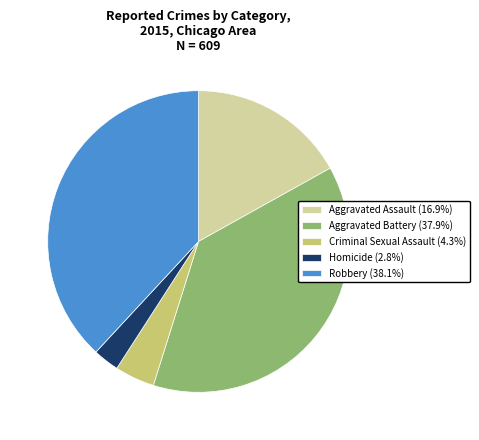

What is the smallest slice in the pie chart?

Homicide